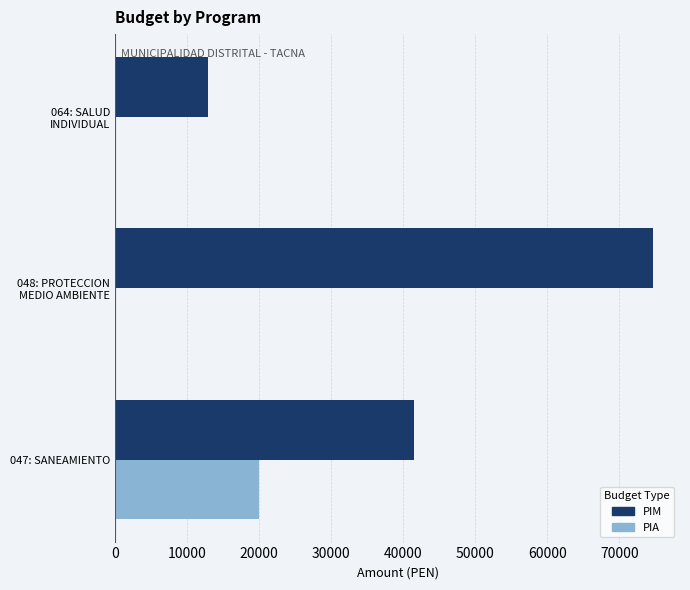

What is the greatest value displayed?

74700